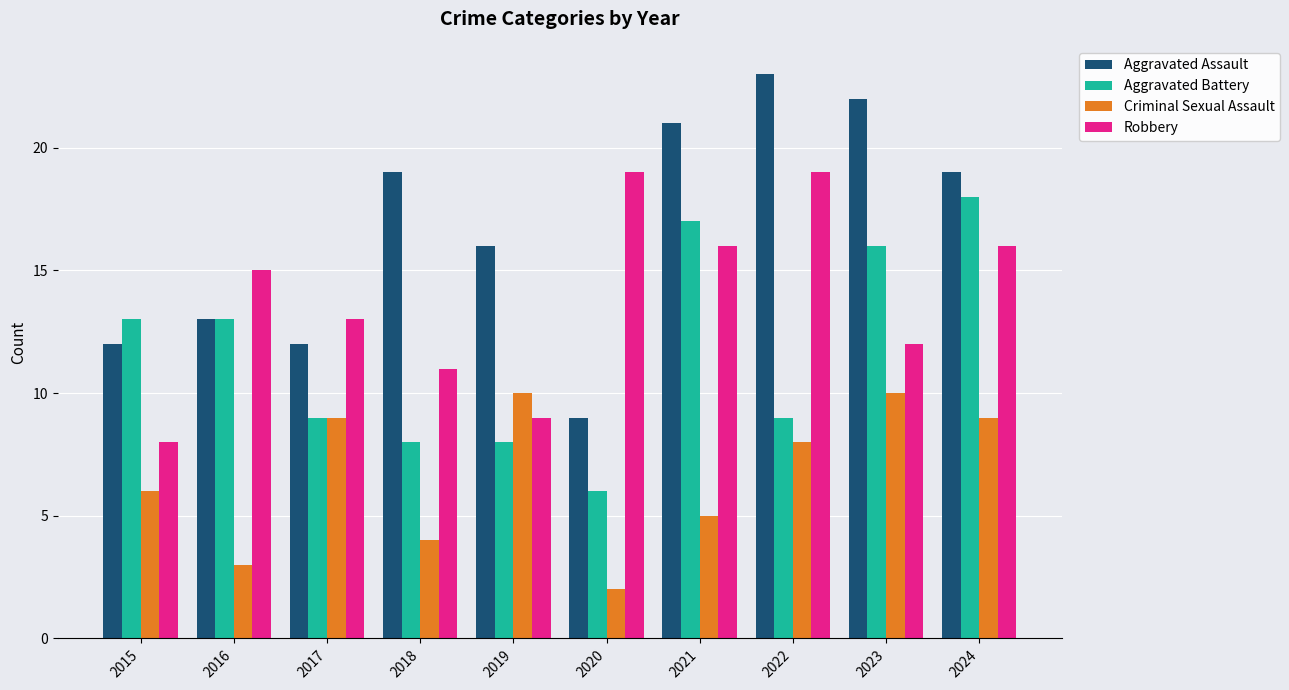

Which series has the widest spread of values?

Aggravated Assault